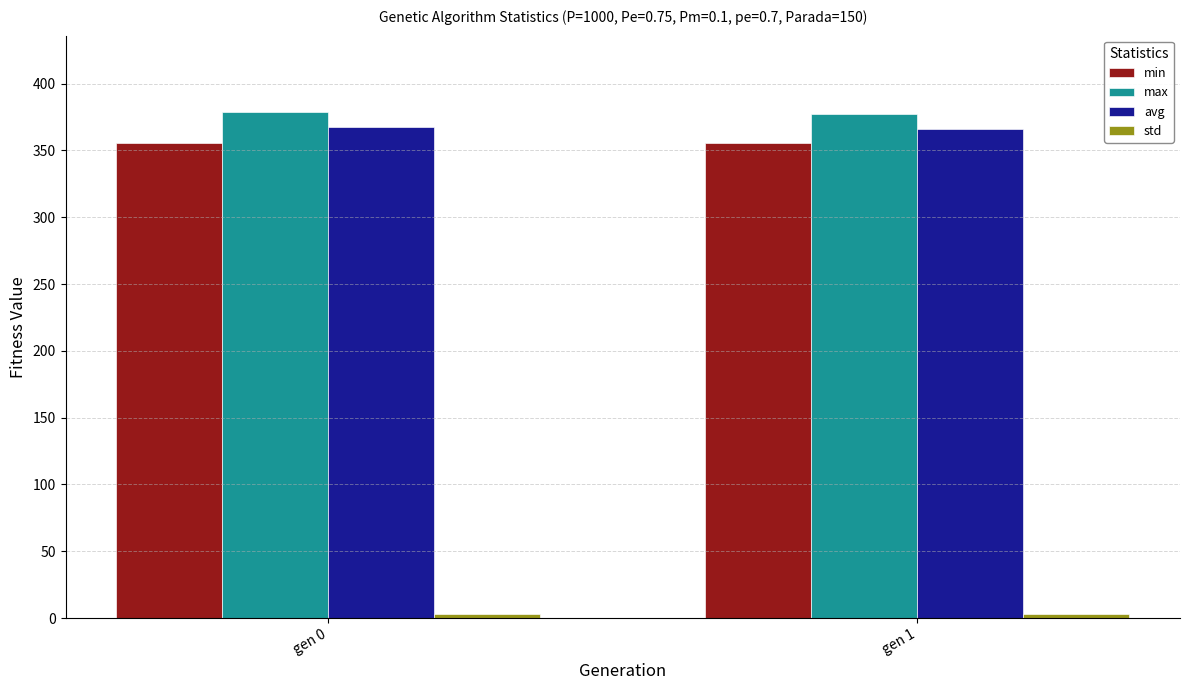

What is the spread (max minus min) of values at gen 0?

375.7